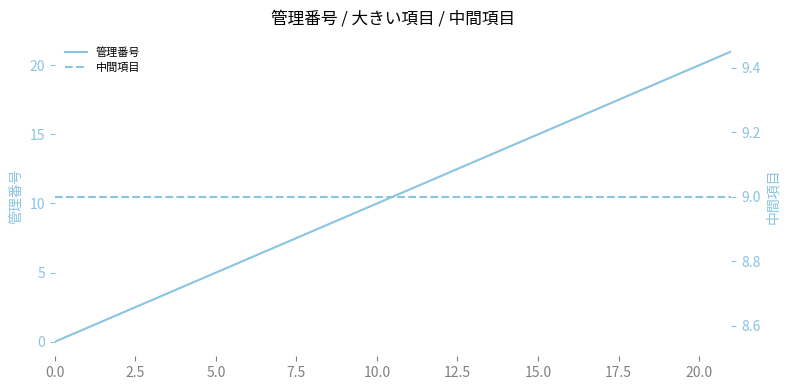

At which category is the sum across all series the highest?

21